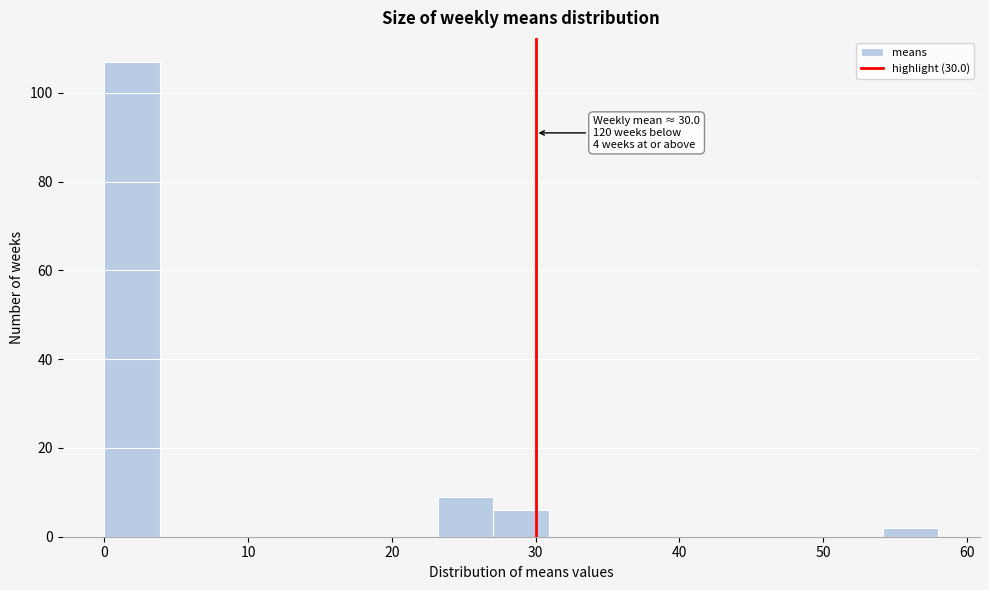

Read against the x-axis, roughly where is the centre of the tallest bar?

2